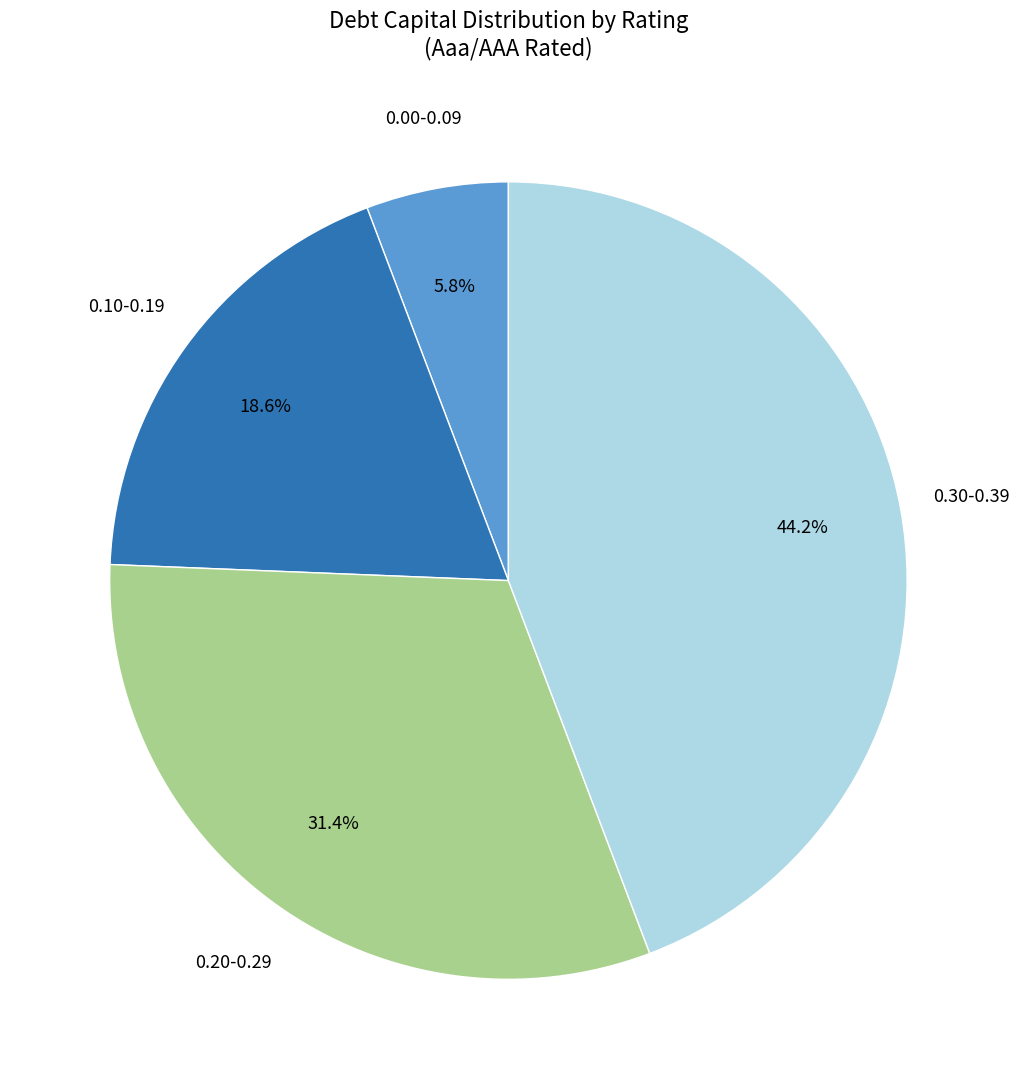

Does any single category account for the majority?

No